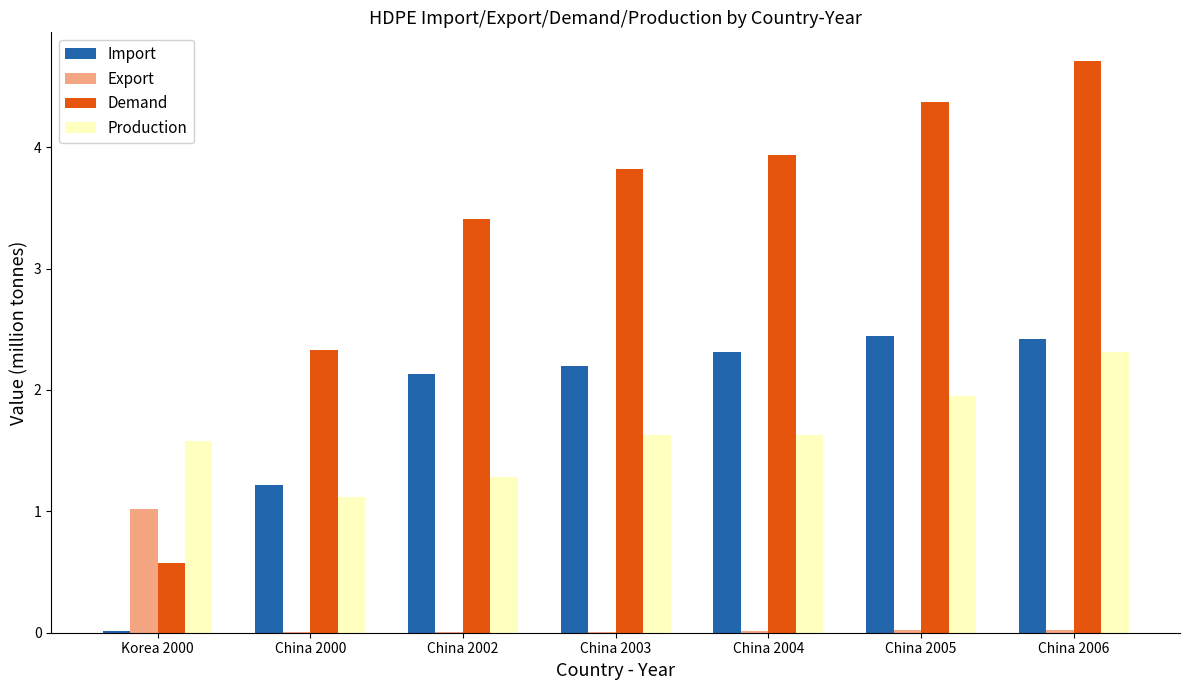

What is the spread (max minus min) of values at China 2000?

2.3